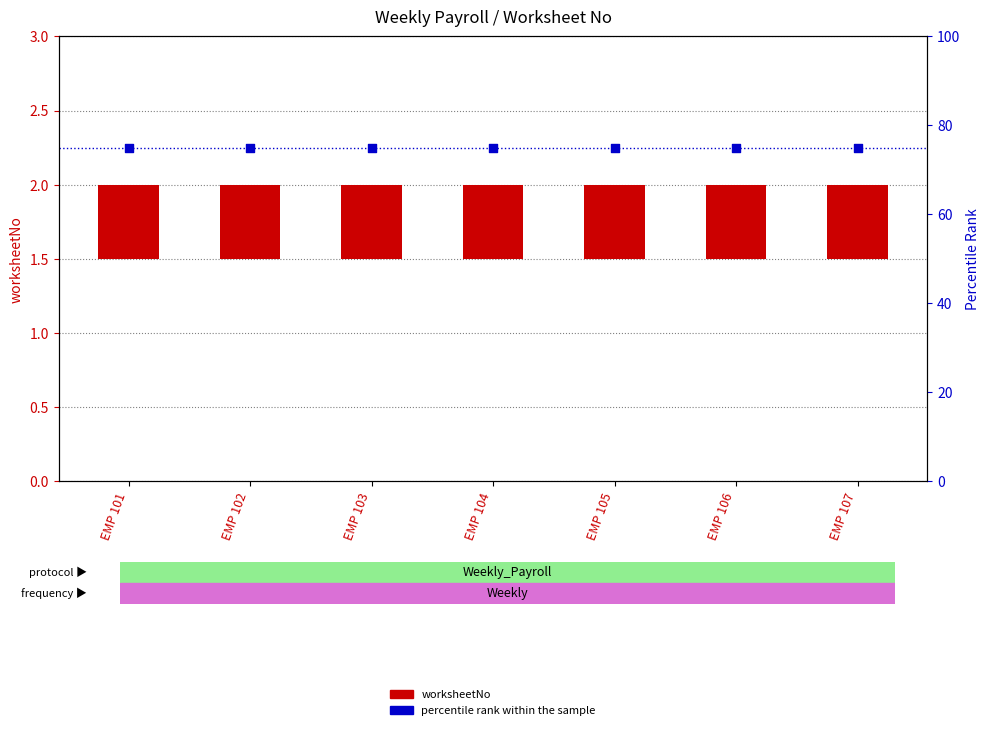

At how many categories does at least one series exceed 44?

7